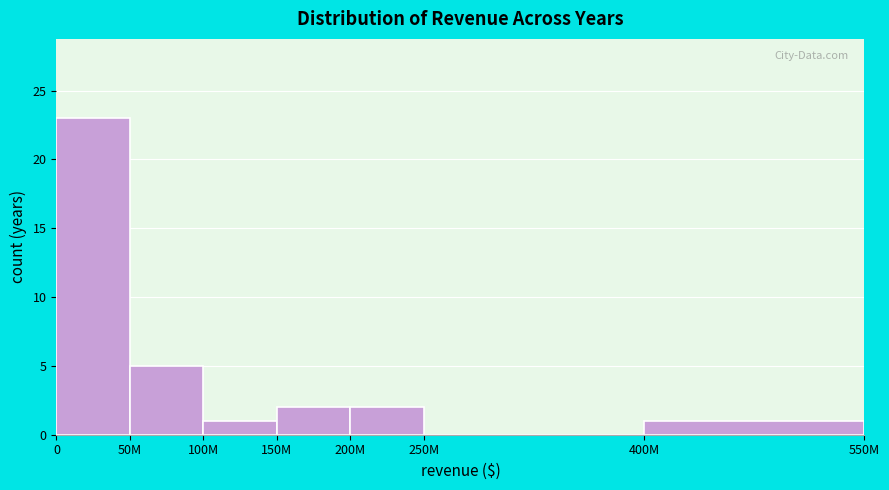

Reading left to right, list all the values displayed in this chart.

0=23	50M=5	100M=1	150M=2	200M=2	250M=0	400M=1